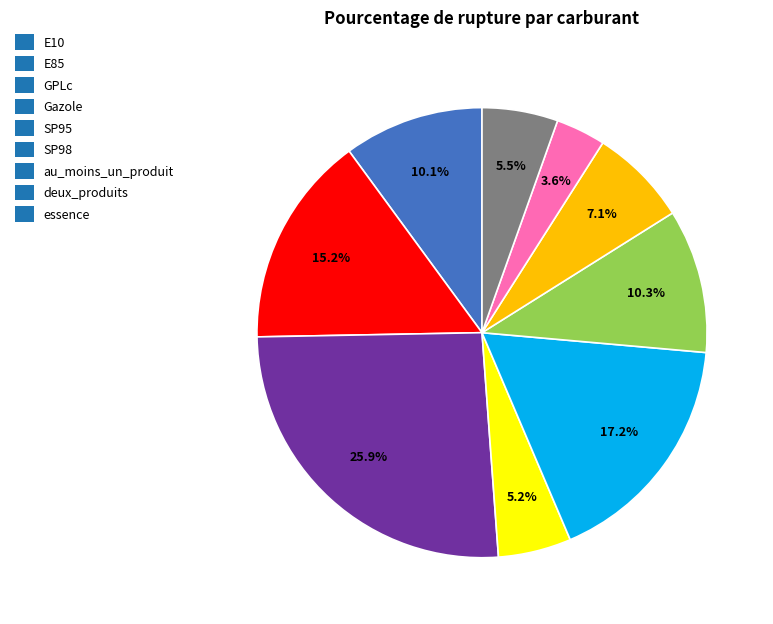

How many slices are in this pie chart?

9